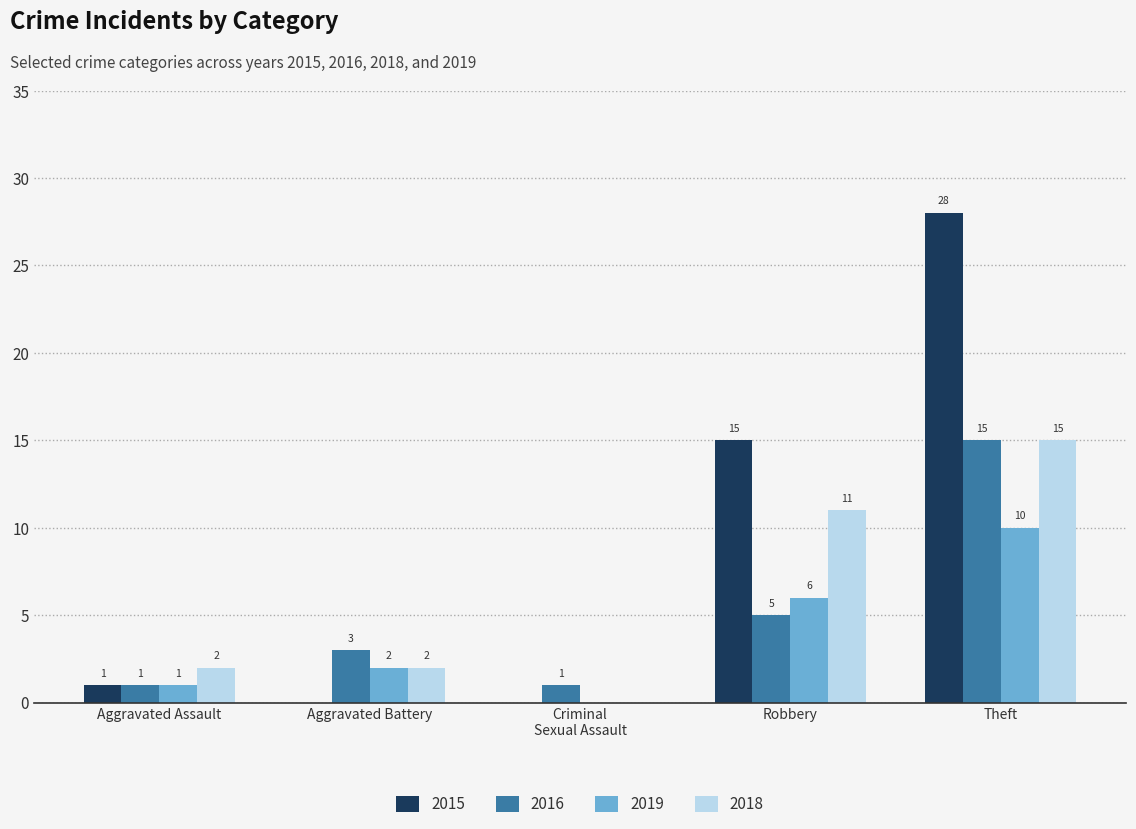

What are all the series names shown in the legend?

2015, 2016, 2019, 2018